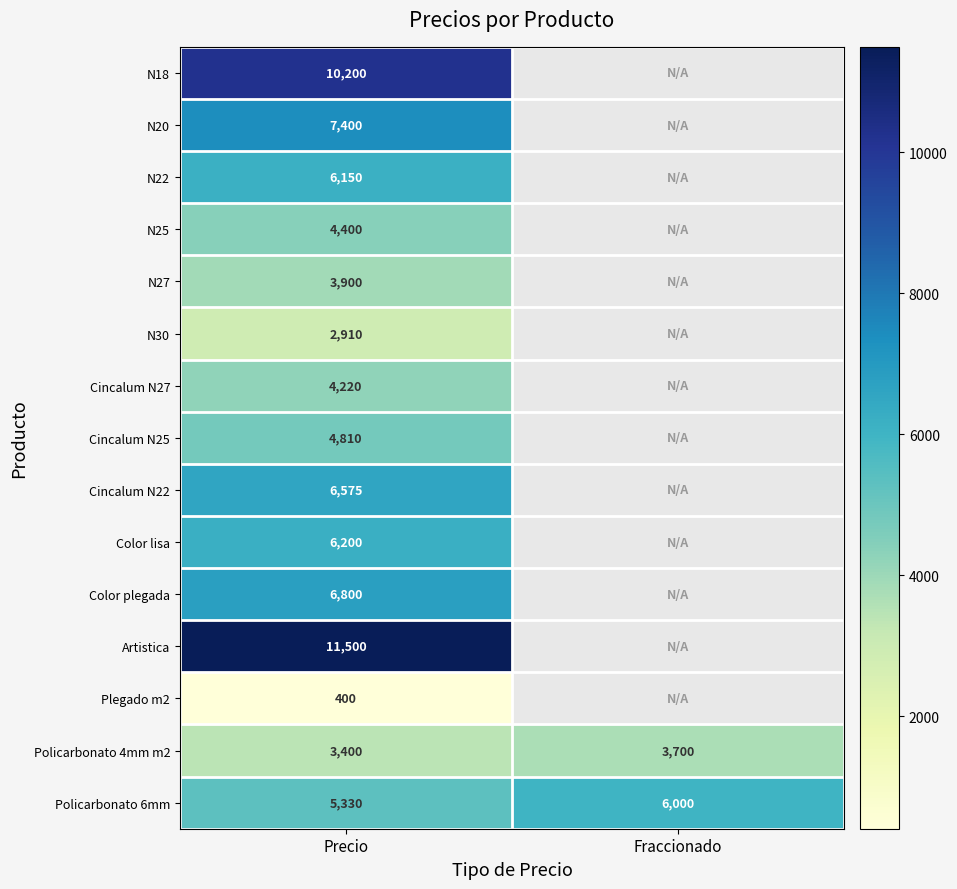

Is the value of N20 at Precio greater than the value of Policarbonato 4mm m2 at Fraccionado?

Yes